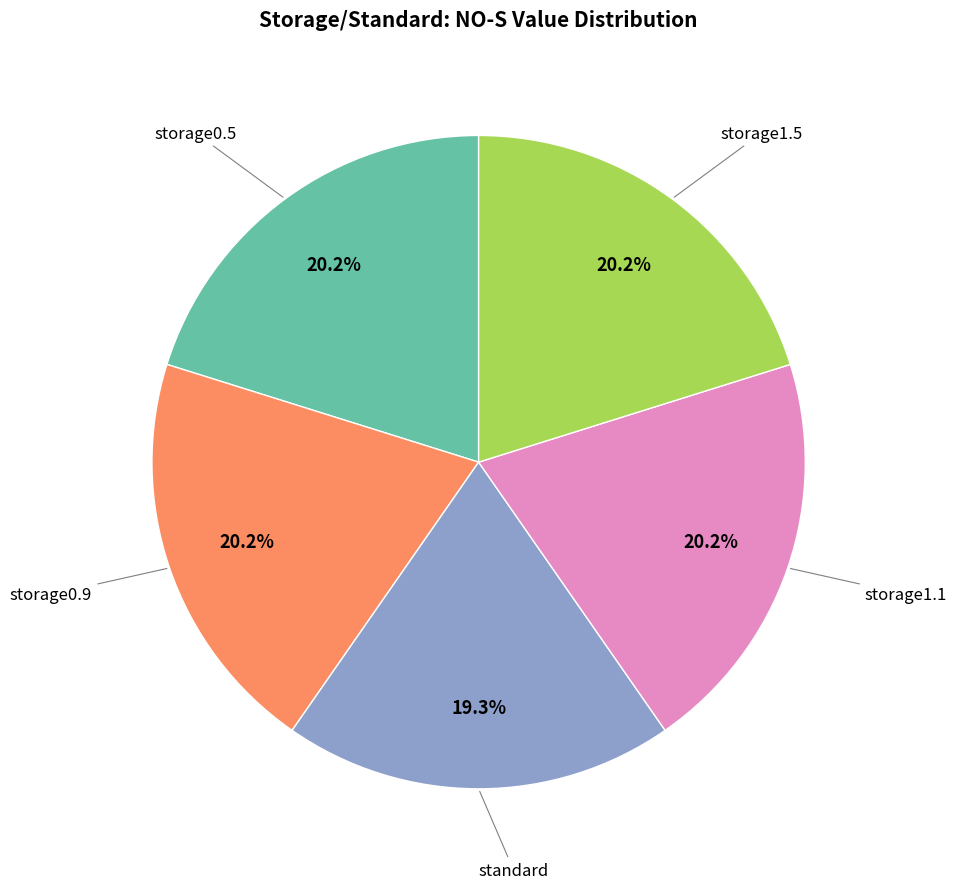

What is the smallest slice in the pie chart?

standard